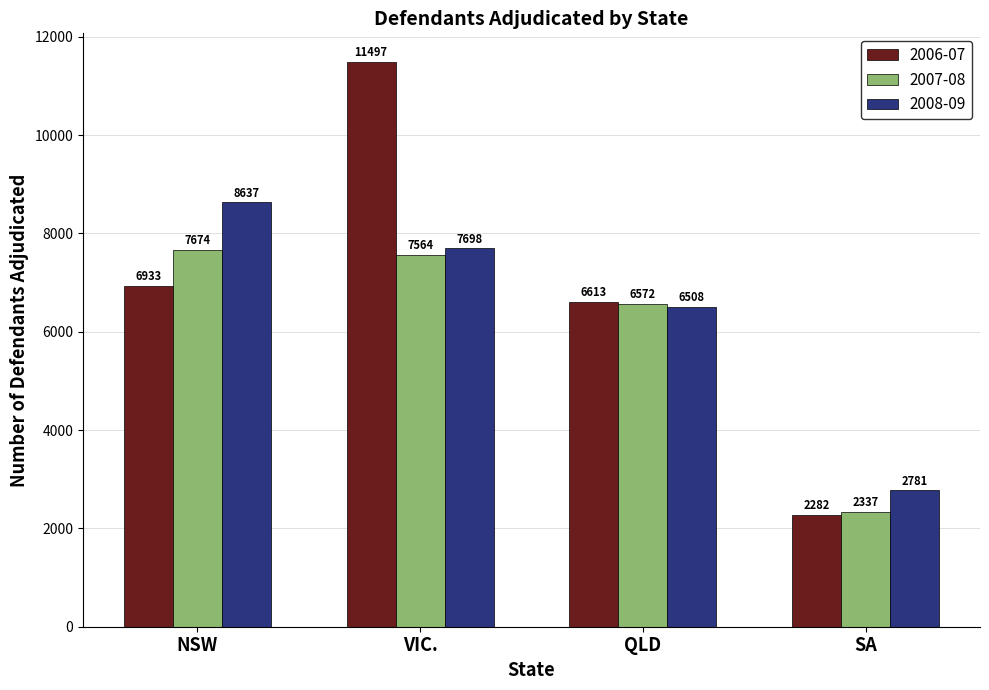

Read the 2006-07 value at VIC..

11497